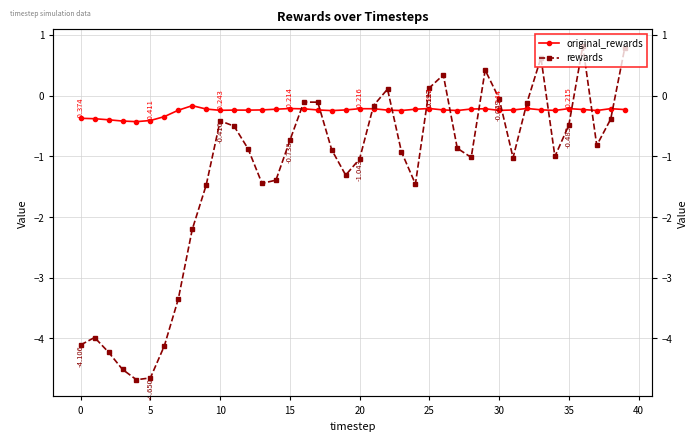

In rewards, how many points are lower than both neighbors (excluding endpoints)?

8